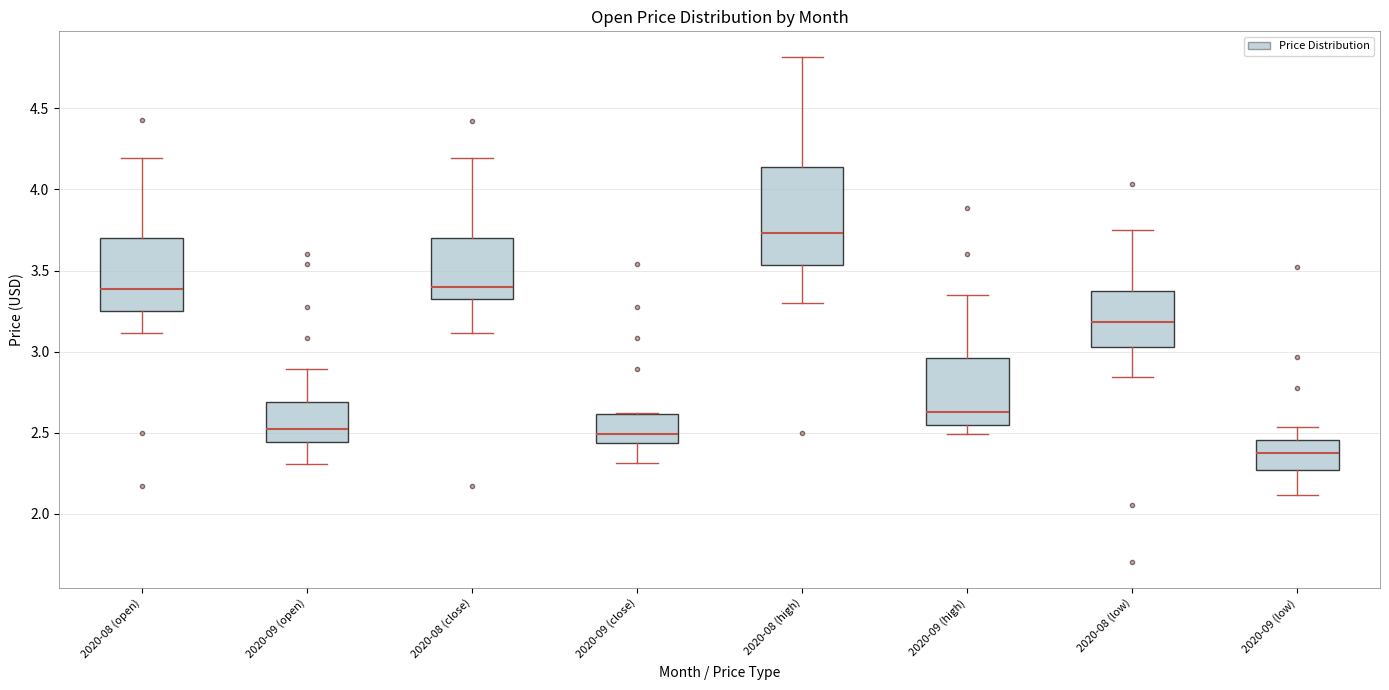

Reading left to right, read every box against the y-axis: the position of its median line, the range the box covers, and the ends of its whiskers. The values are not printed on the chart, so give them approximately, as read against the axis.

2020-08 (open): median 3.40, box 3.25 to 3.70, whiskers 3.10 to 4.20
2020-09 (open): median 2.50, box 2.45 to 2.70, whiskers 2.30 to 2.90
2020-08 (close): median 3.40, box 3.30 to 3.70, whiskers 3.10 to 4.20
2020-09 (close): median 2.50, box 2.45 to 2.60, whiskers 2.30 to 2.60
2020-08 (high): median 3.75, box 3.55 to 4.15, whiskers 3.30 to 4.80
2020-09 (high): median 2.65, box 2.55 to 2.95, whiskers 2.50 to 3.35
2020-08 (low): median 3.20, box 3.05 to 3.40, whiskers 2.85 to 3.75
2020-09 (low): median 2.35, box 2.25 to 2.45, whiskers 2.10 to 2.55